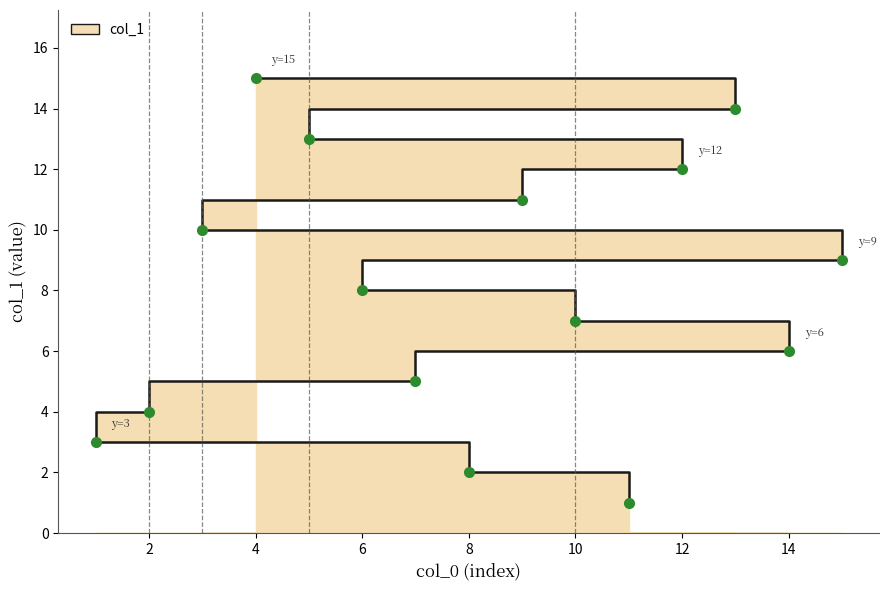

Is it true that the value at 12 is 20?

False